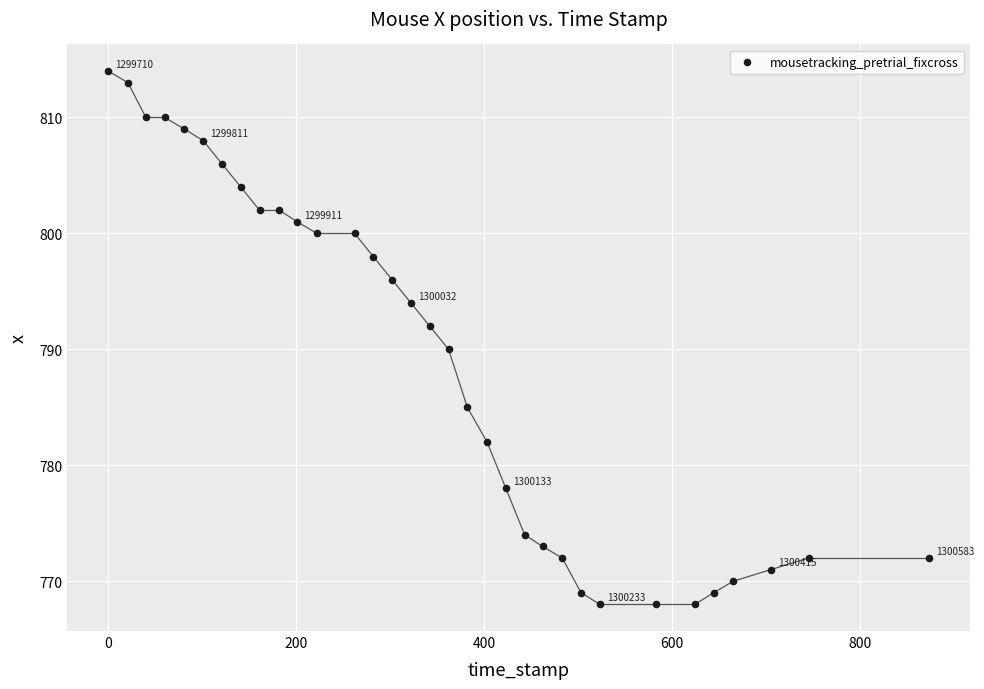

What is the range of X values (max minus min)?

873